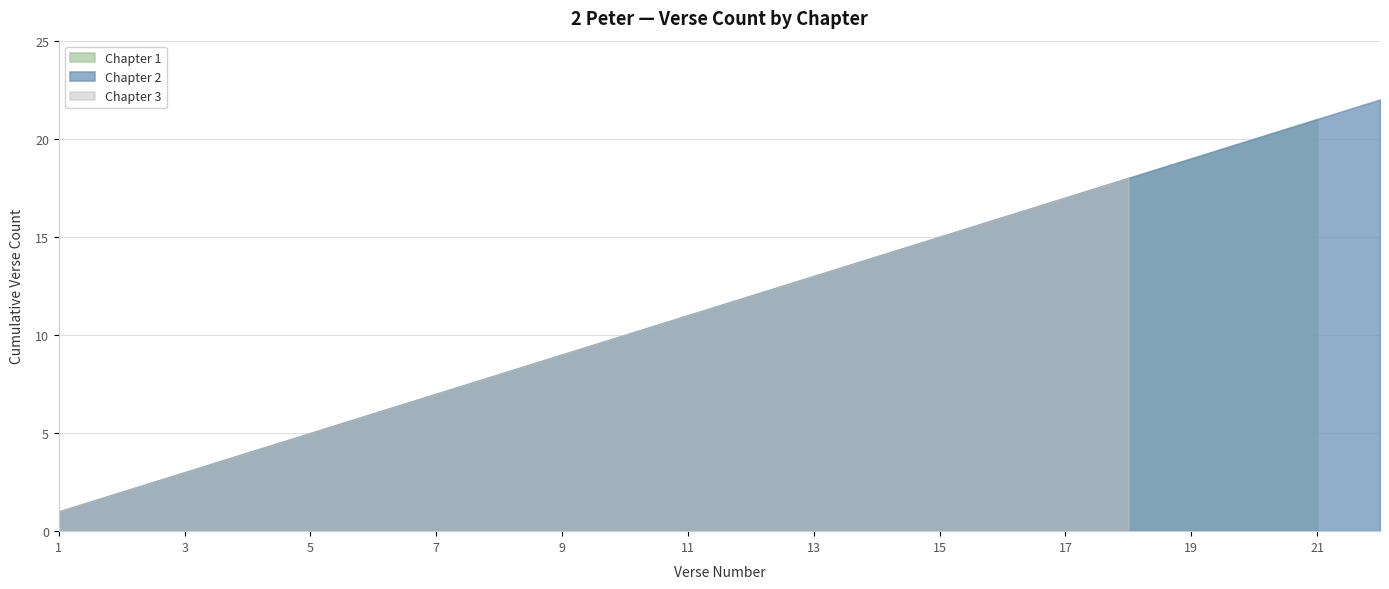

True or false: Chapter 3 (verses) and Chapter 1 (verses) intersect in this chart.

False